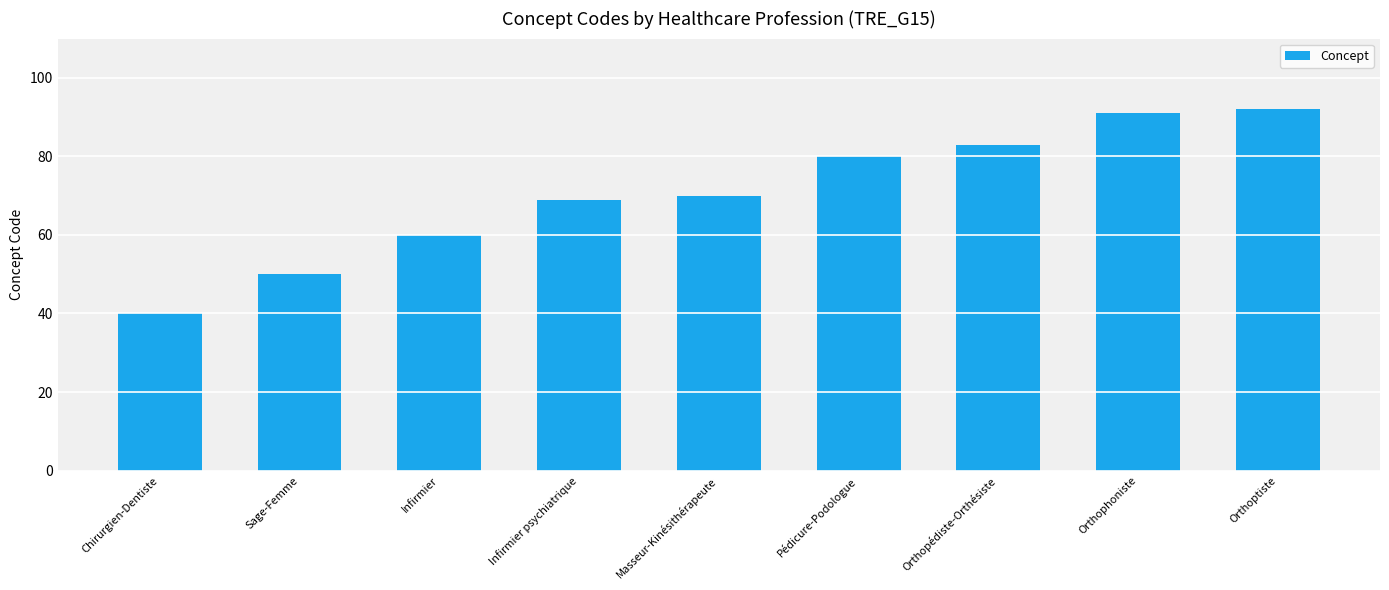

What is the difference between the values at Sage-Femme and Orthopédiste-Orthésiste?

33